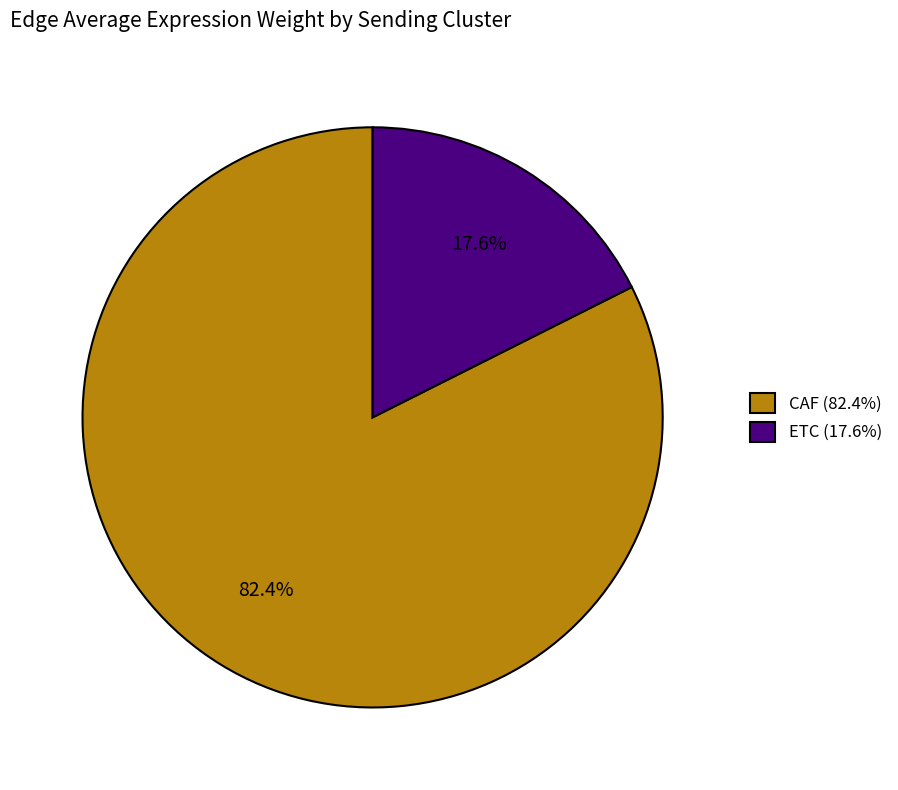

What percentage is the CAF slice, to the nearest percent?

82%